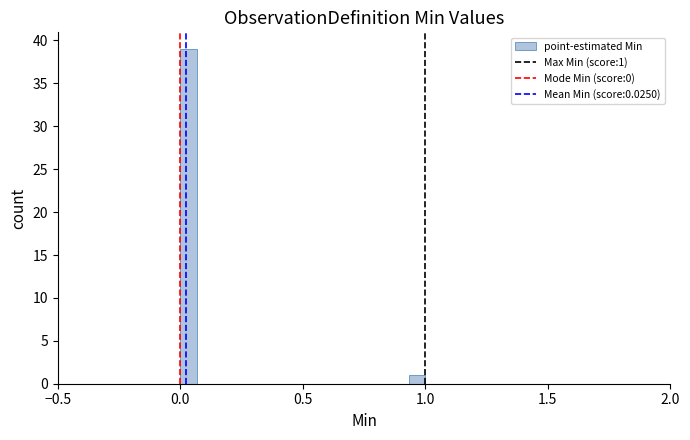

Around what value on the x-axis is the tallest bar? Give the approximate position of its centre, as read against the axis.

0.05